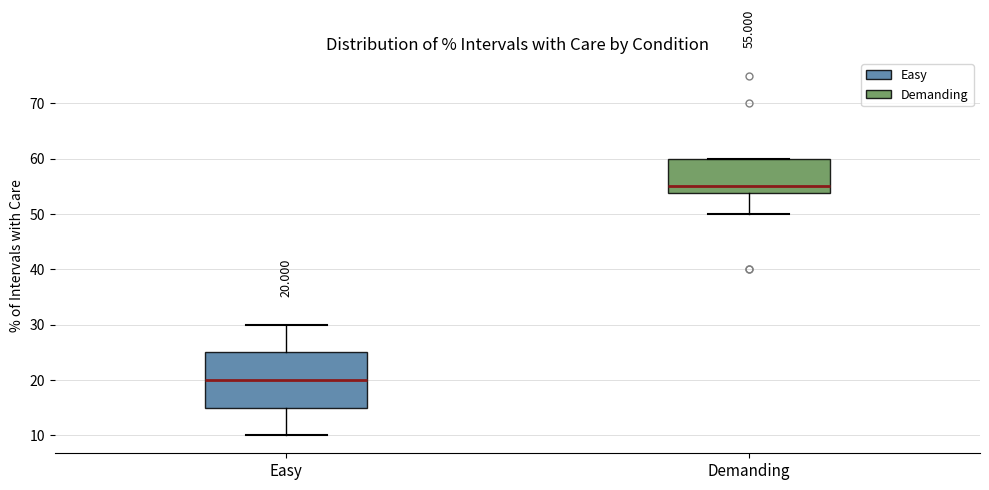

Comparing the boxes themselves (not the whiskers), which one is the tallest?

Easy